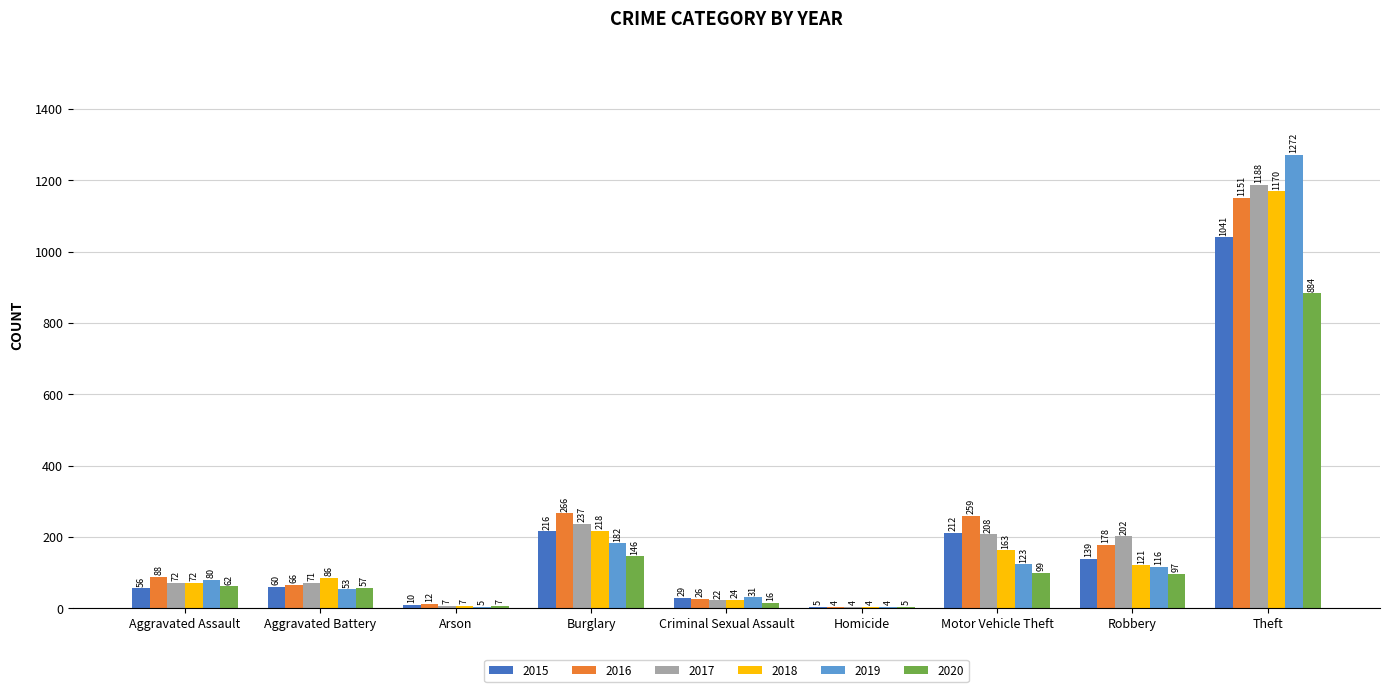

How many groups of bars are there?

9